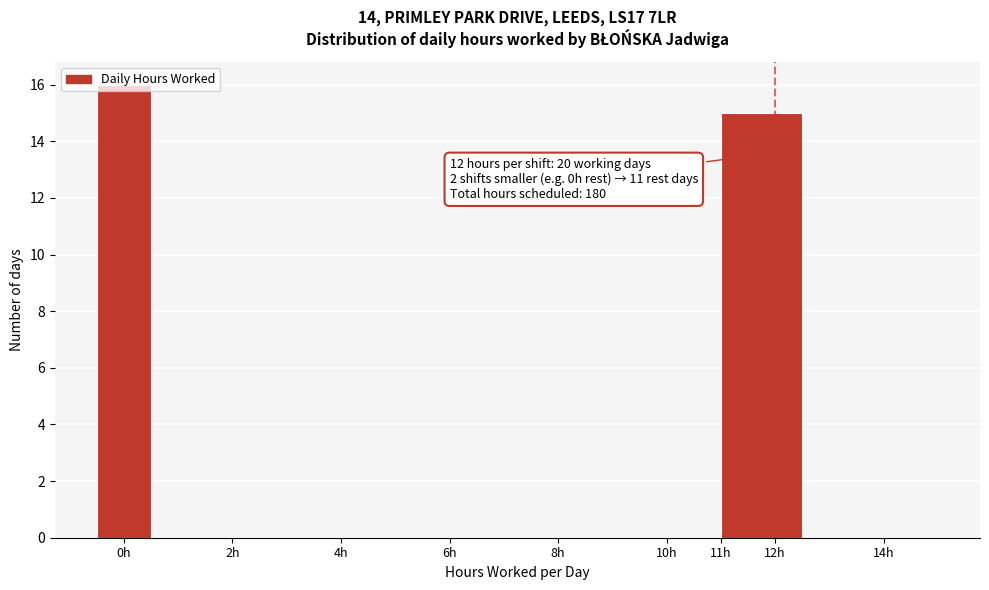

Which range on the x-axis has the tallest bar?

-0.5 to 0.5